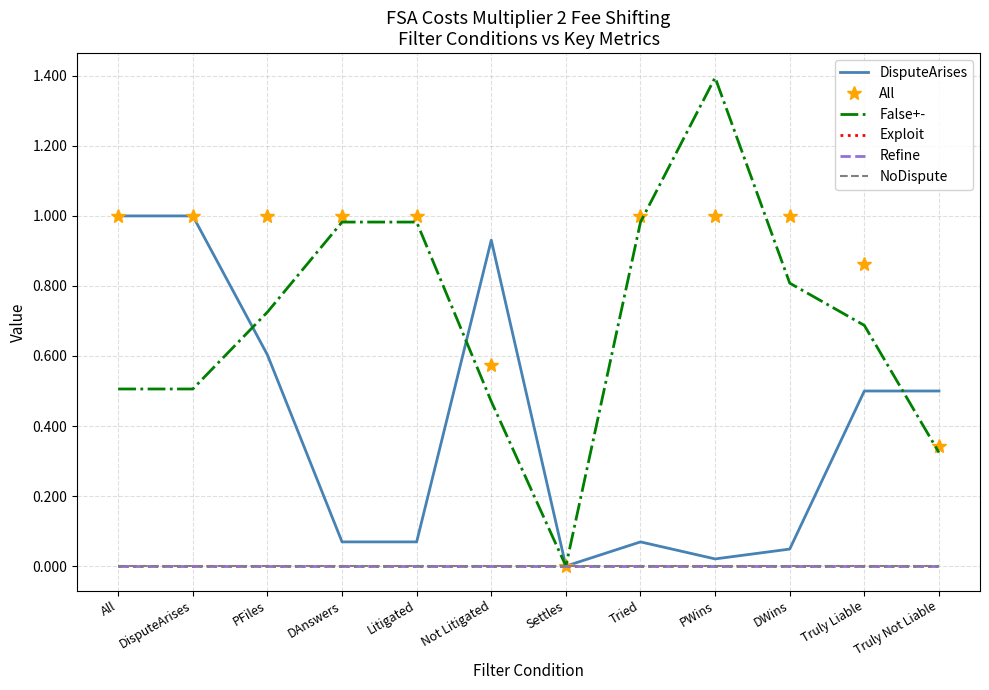

True or false: All and DisputeArises intersect in this chart.

True